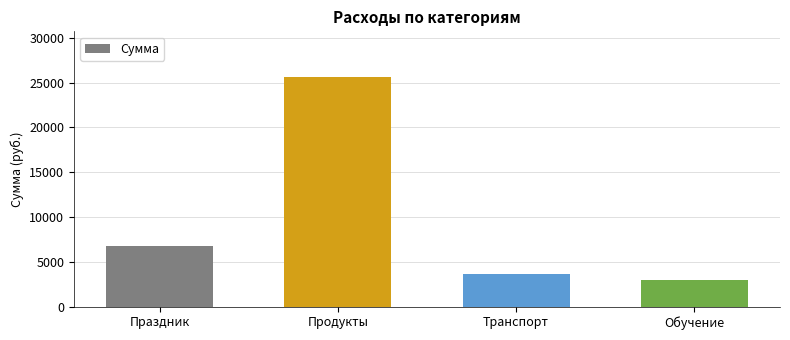

At which category does the chart reach its minimum across all series?

Обучение